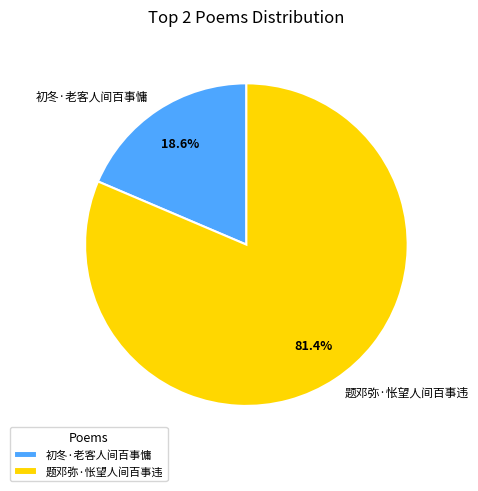

Which category has the smallest portion of the pie?

初冬·老客人间百事慵